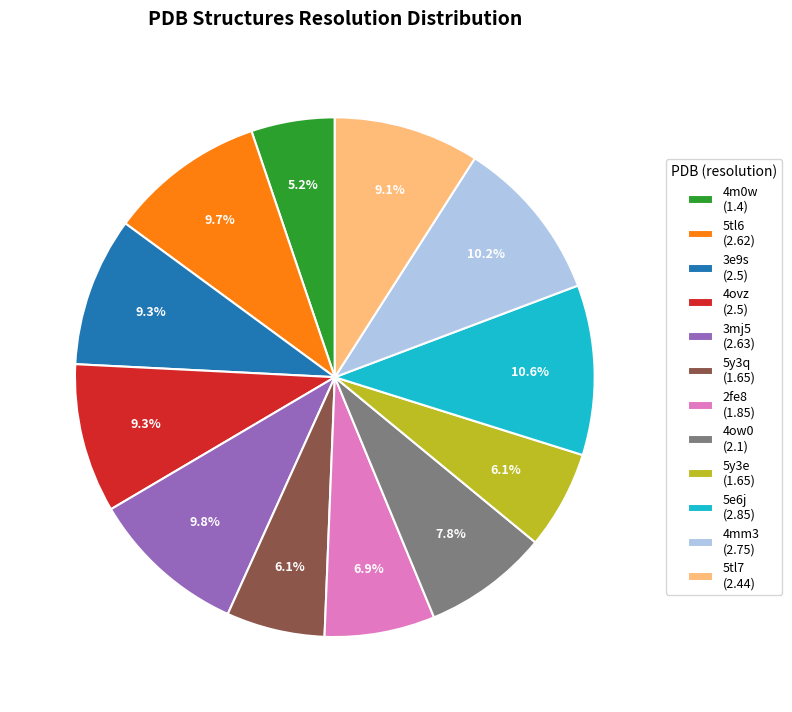

Is there any slice that represents more than half of the pie?

No